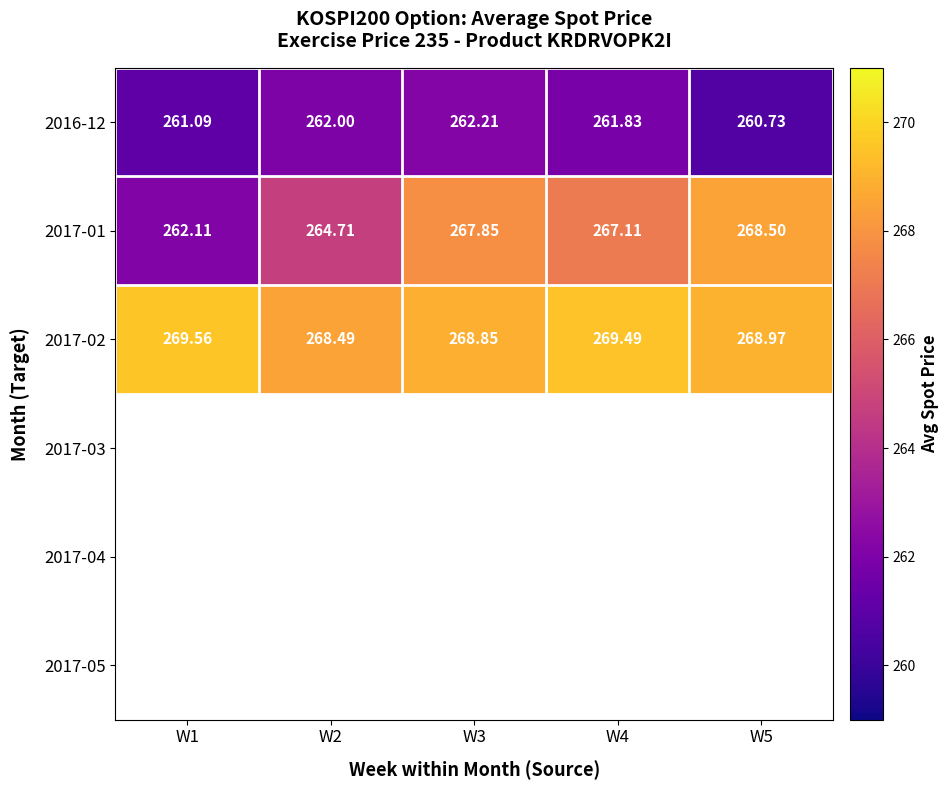

At which label does 2017-01 first exceed 267?

W3